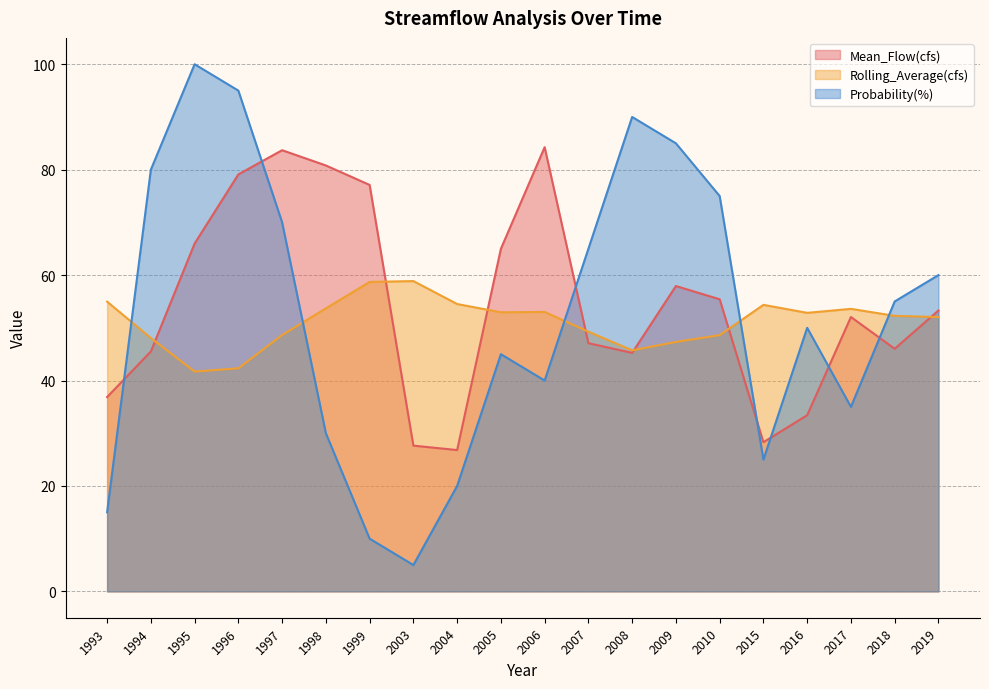

What is the difference between the Rolling_Average(cfs) values at 1996 and 2008?

3.4